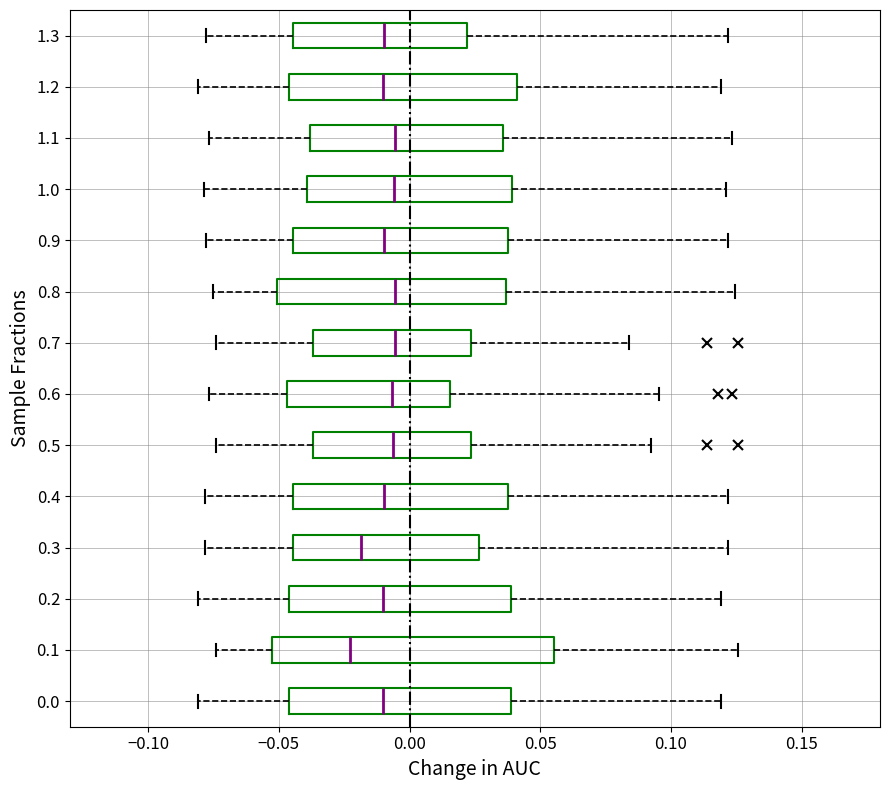

Reading bottom to top, read every box against the x-axis: the position of its median line, the range the box covers, and the ends of its whiskers. The values are not printed on the chart, so give them approximately, as read against the axis.

0.0: median -0.010, box -0.045 to 0.040, whiskers -0.080 to 0.120
0.1: median -0.025, box -0.055 to 0.055, whiskers -0.075 to 0.125
0.2: median -0.010, box -0.045 to 0.040, whiskers -0.080 to 0.120
0.3: median -0.020, box -0.045 to 0.025, whiskers -0.080 to 0.120
0.4: median -0.010, box -0.045 to 0.035, whiskers -0.080 to 0.120
0.5: median -0.005, box -0.035 to 0.025, whiskers -0.075 to 0.090
0.6: median -0.005, box -0.045 to 0.015, whiskers -0.075 to 0.095
0.7: median -0.005, box -0.035 to 0.025, whiskers -0.075 to 0.085
0.8: median -0.005, box -0.050 to 0.035, whiskers -0.075 to 0.125
0.9: median -0.010, box -0.045 to 0.040, whiskers -0.080 to 0.120
1.0: median -0.005, box -0.040 to 0.040, whiskers -0.080 to 0.120
1.1: median -0.005, box -0.040 to 0.035, whiskers -0.075 to 0.125
1.2: median -0.010, box -0.045 to 0.040, whiskers -0.080 to 0.120
1.3: median -0.010, box -0.045 to 0.020, whiskers -0.080 to 0.120